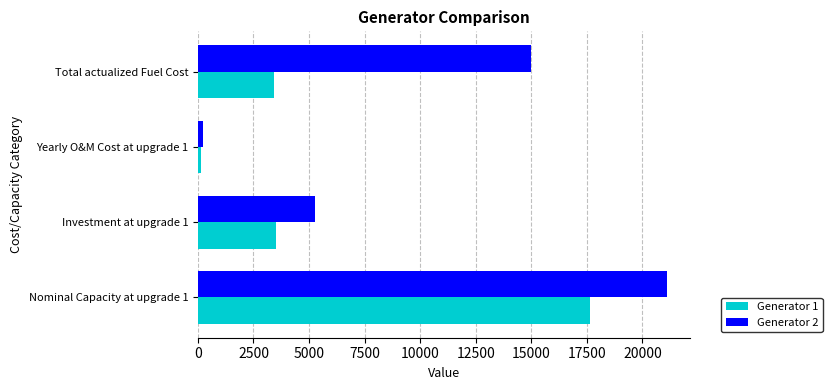

How many data points in Generator 1 are less than 3526?

2